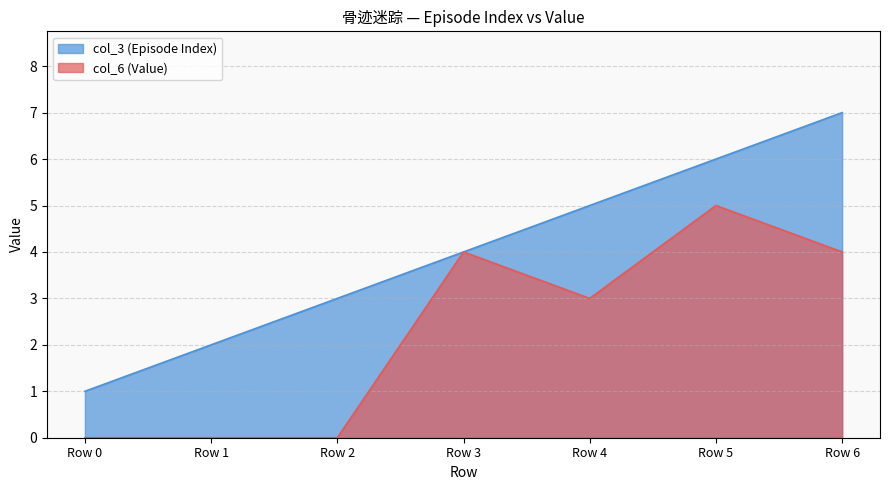

True or false: col_3 (Episode Index) and col_6 (Value) intersect in this chart.

False